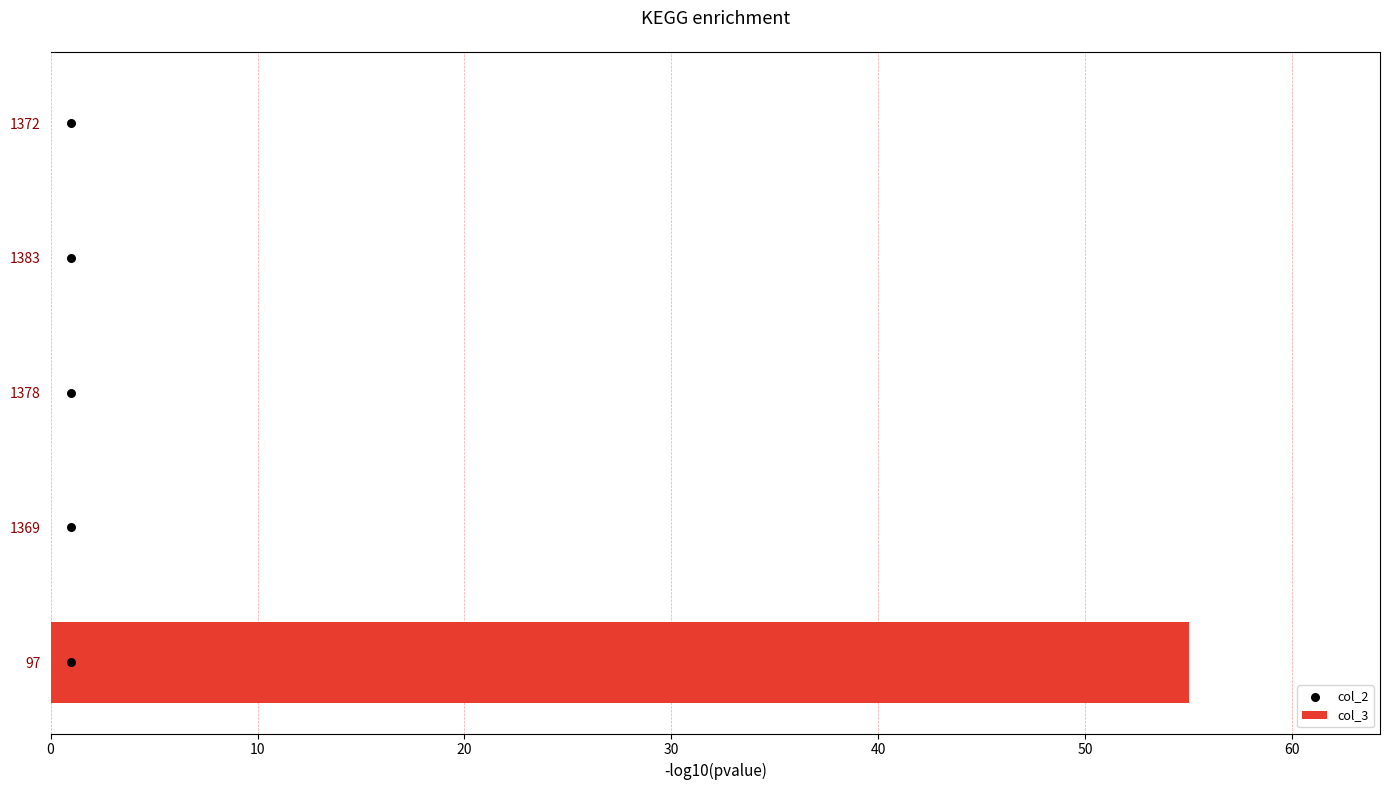

At how many categories does at least one series exceed 46?

1